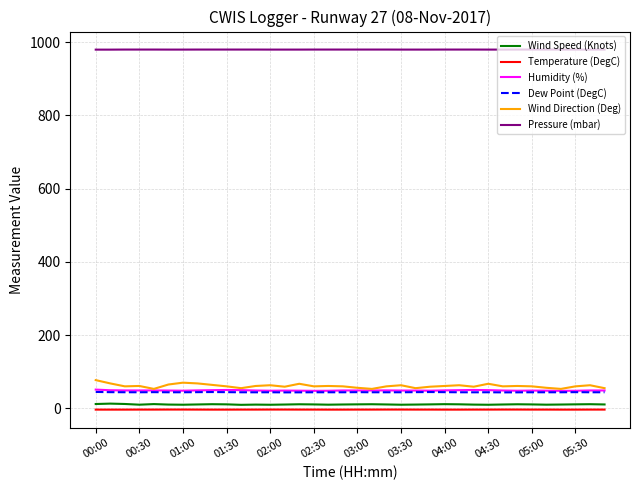

What is the greatest value displayed?

980.0